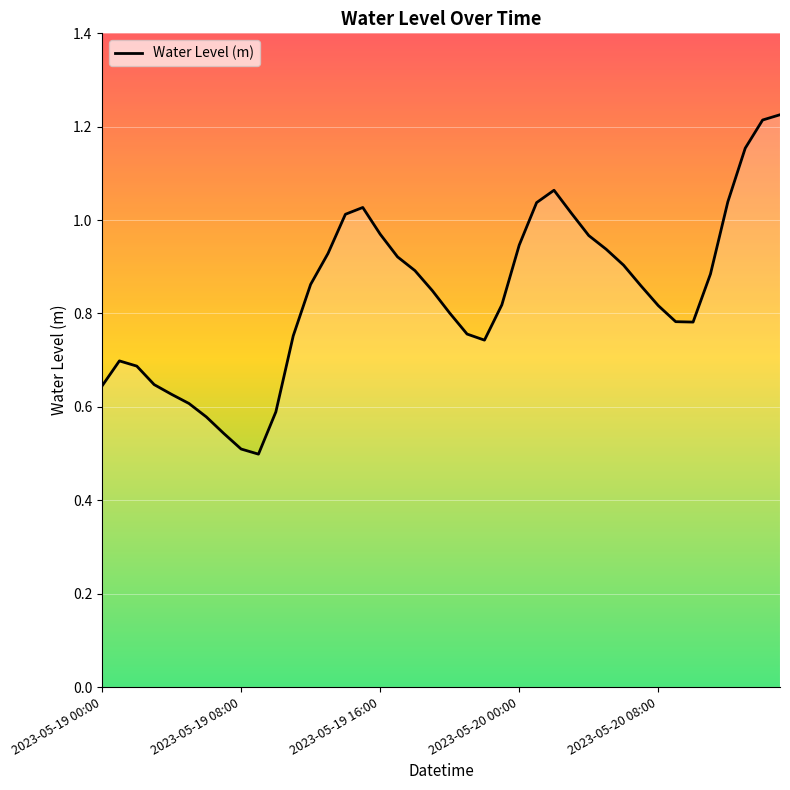

What is the sum of all values?

33.6